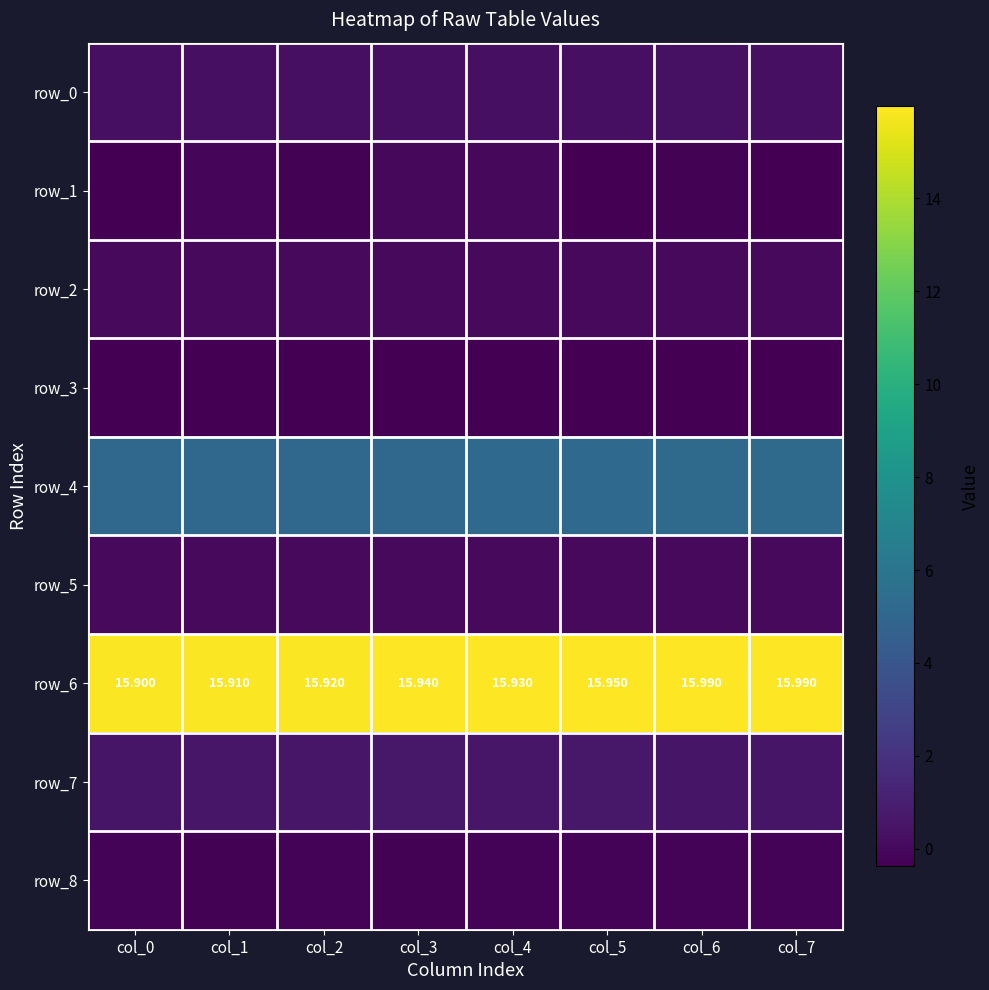

How many row_7 values are between 0 and 1?

8